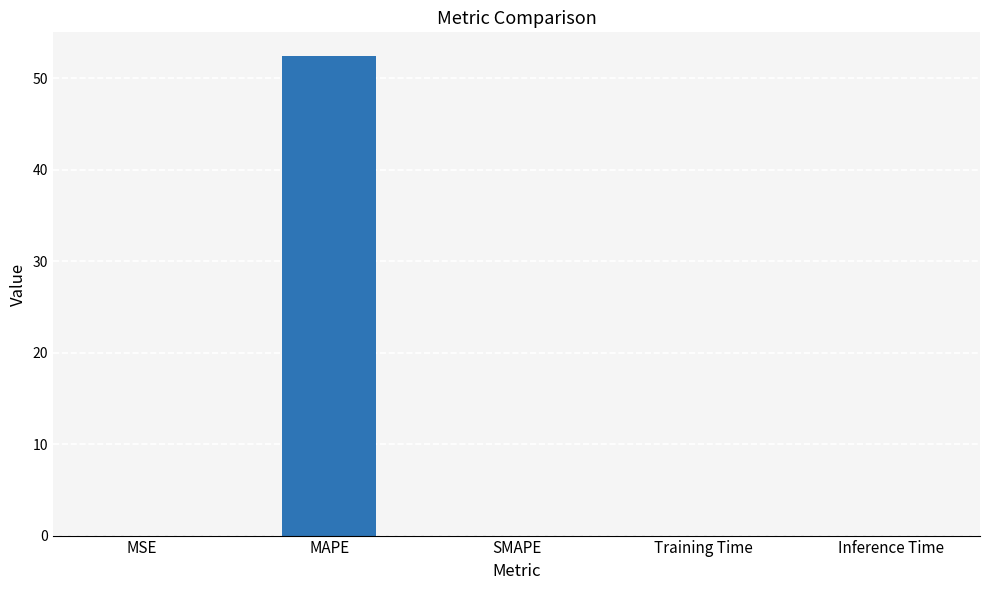

What is the approximate value at MAPE?

52.4